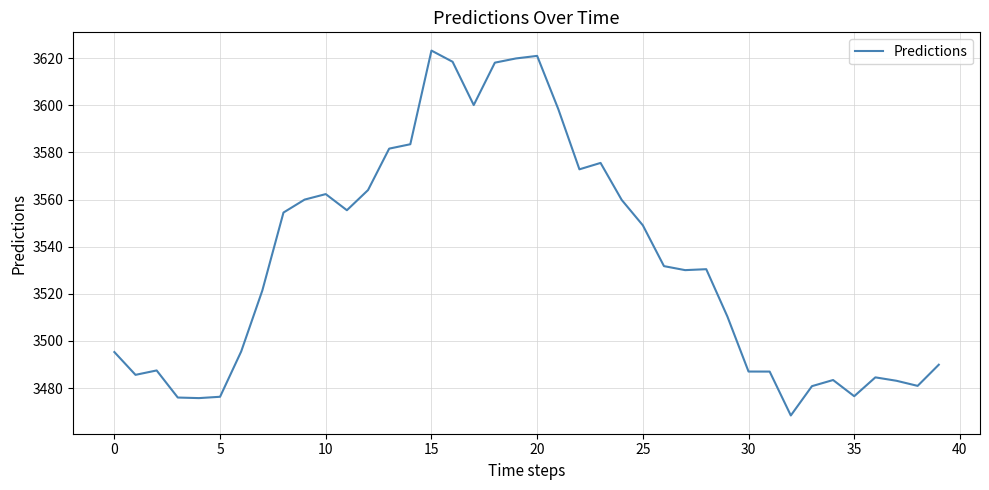

What is the greatest value displayed?

3623.2